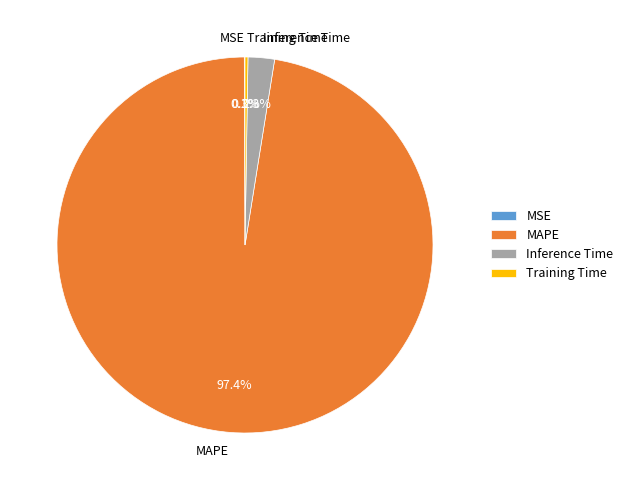

True or false: Inference Time accounts for 2% of the total.

True